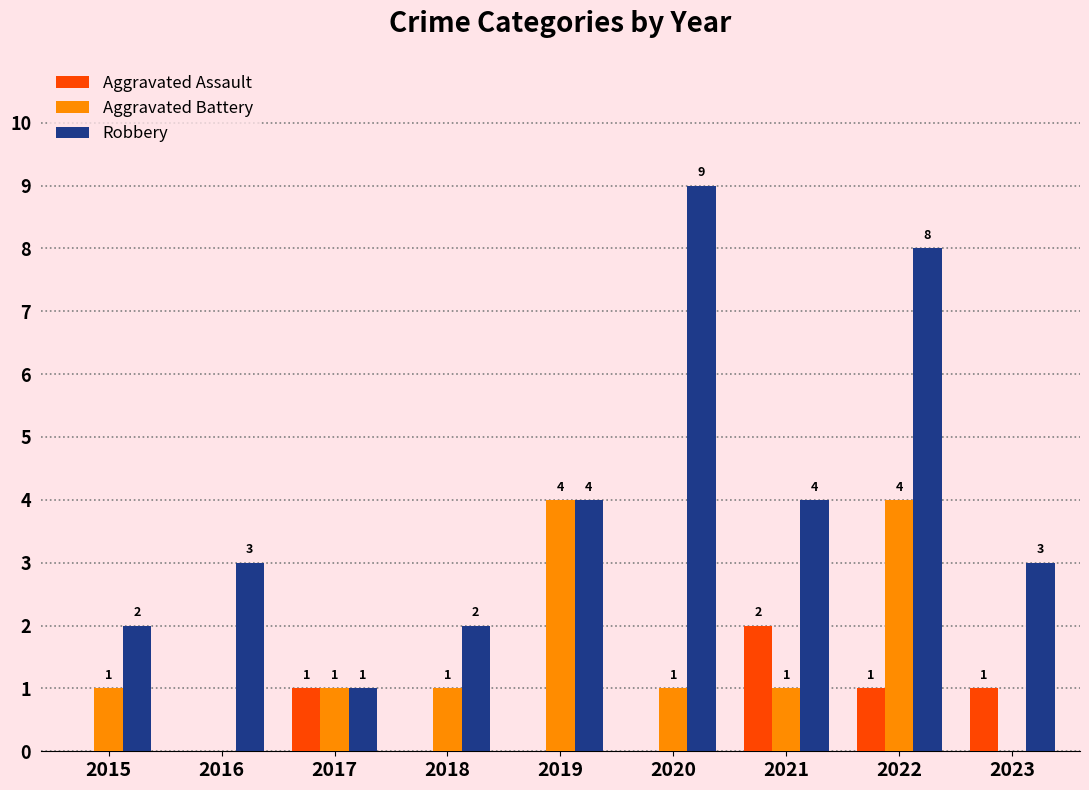

Which label corresponds to the largest value in the chart?

2020